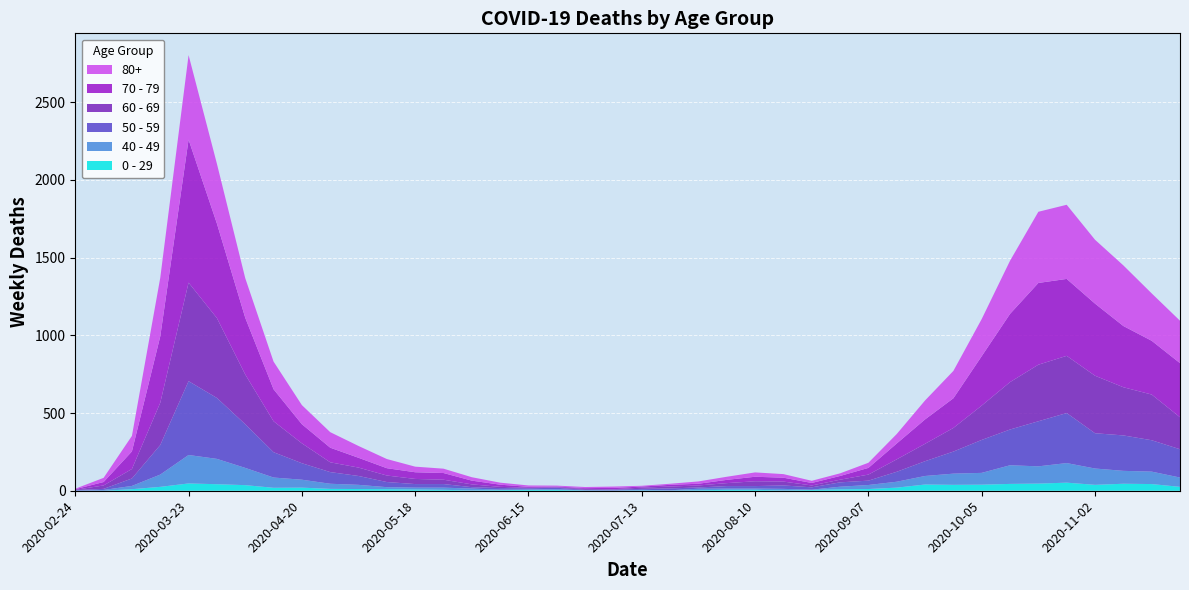

Reading left to right, list all the values displayed in this chart.

0 - 29: 1	0	10	25	47	42	36	19	20	12	11	10	8	6	2	4	6	5	2	1	2	1	3	6	6	2	5	9	11	20	40	38	39	44	46	52	38	45	43	25
40 - 49: 0	5	21	79	183	163	111	66	51	33	27	13	12	14	12	3	2	5	1	1	4	2	10	8	8	10	2	17	26	38	55	72	76	120	111	126	105	83	80	60
50 - 59: 3	7	48	190	475	392	281	163	106	75	57	33	23	23	9	10	8	9	3	5	6	12	8	16	16	22	15	28	28	64	95	142	212	230	290	322	227	228	202	182
60 - 69: 2	22	61	272	634	514	320	199	128	63	54	42	33	28	18	8	3	3	6	3	8	12	13	19	31	25	12	17	39	80	112	152	221	305	364	368	370	310	294	206
70 - 79: 4	22	113	427	920	608	365	206	123	94	63	47	43	43	24	14	6	5	5	8	7	11	11	21	29	25	16	24	43	102	157	191	318	439	526	495	464	394	346	348
80+: 3	27	100	377	544	385	255	178	123	100	76	59	36	28	22	13	9	6	7	9	5	7	15	20	28	23	14	17	33	61	122	176	239	342	458	477	411	390	305	273